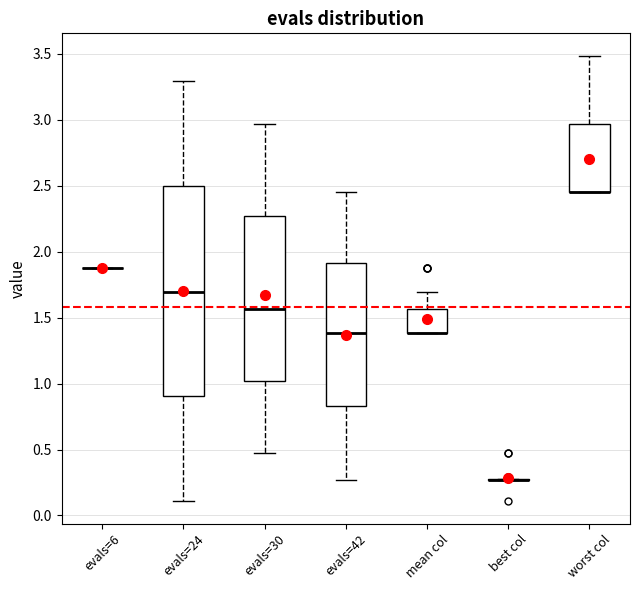

Which box is the tallest, from its lower edge to its upper edge?

evals=24